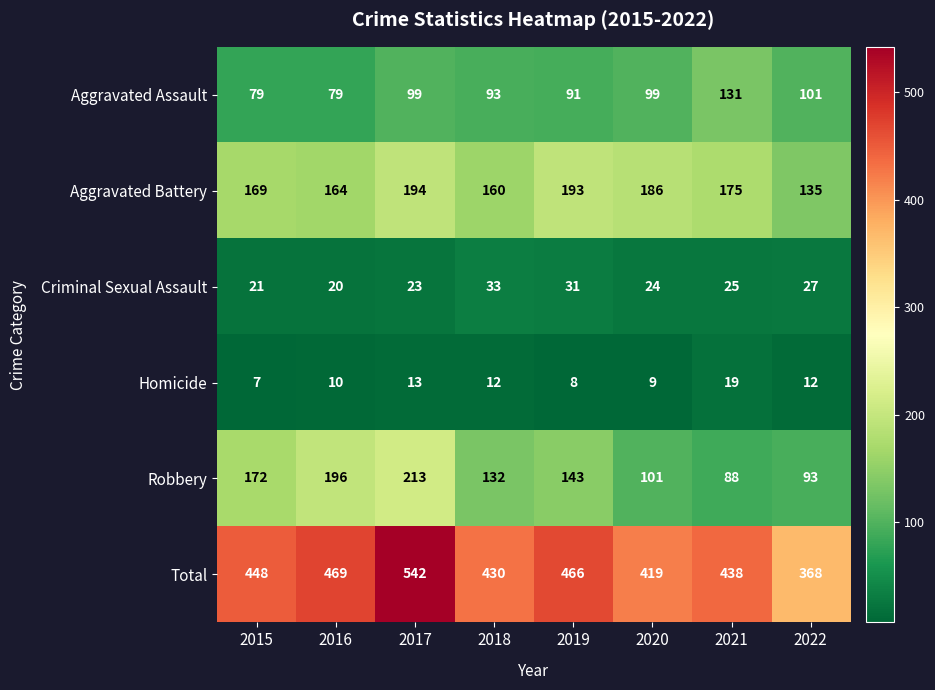

Between 2017 and 2022, which series saw the biggest shift?

Total